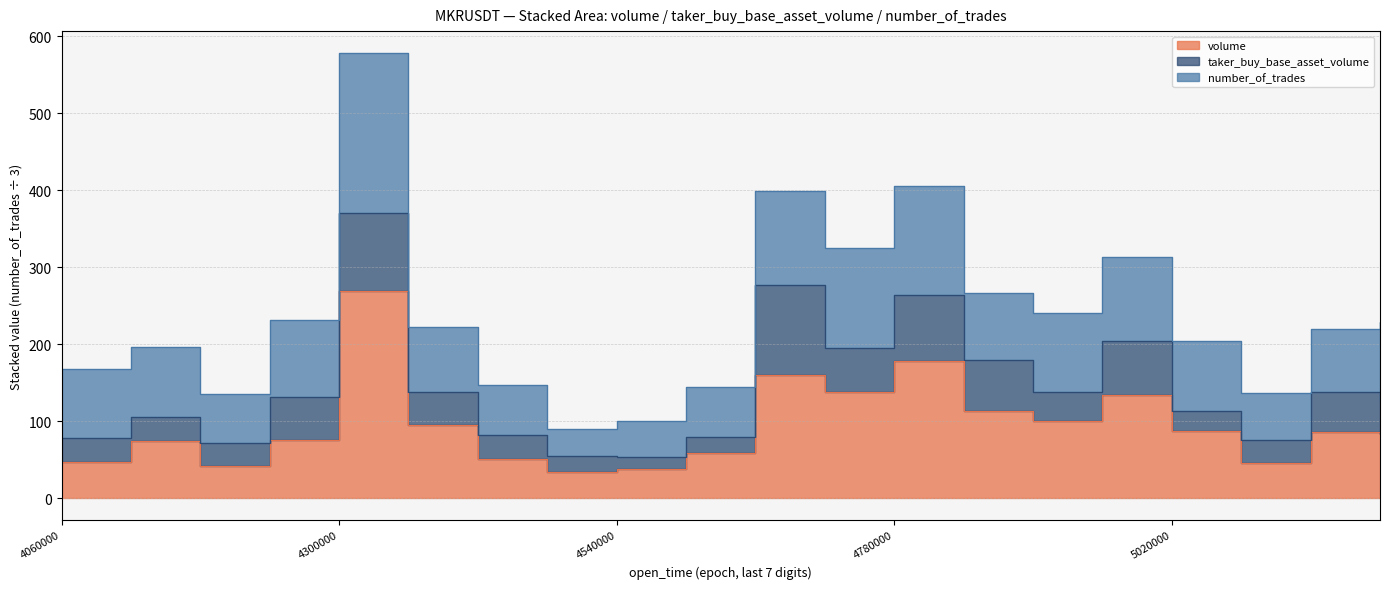

Is it true that volume equals 78.8 at 1687284420000?

False